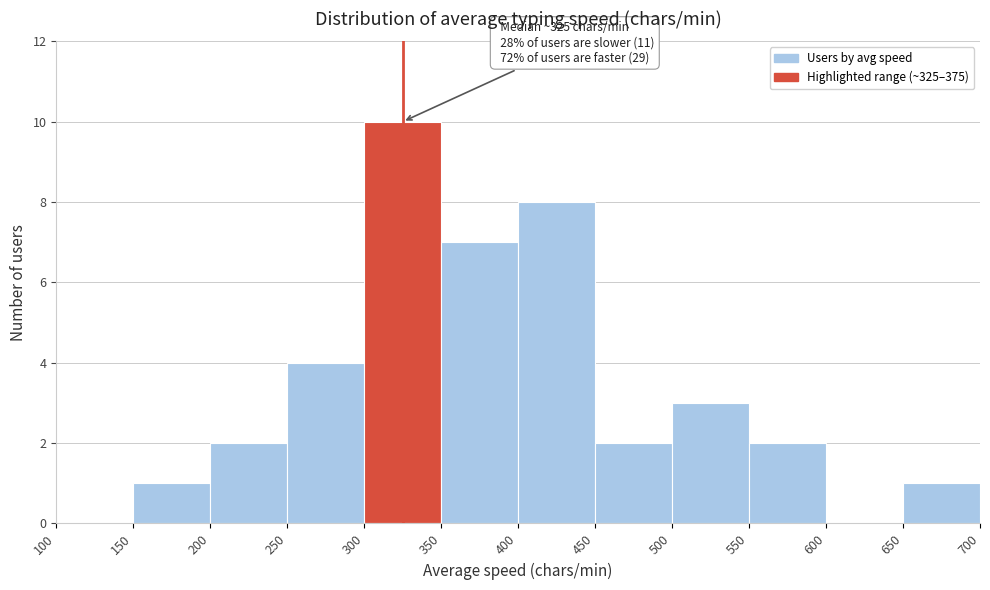

Over which range of the x-axis is the bar tallest?

300 to 350